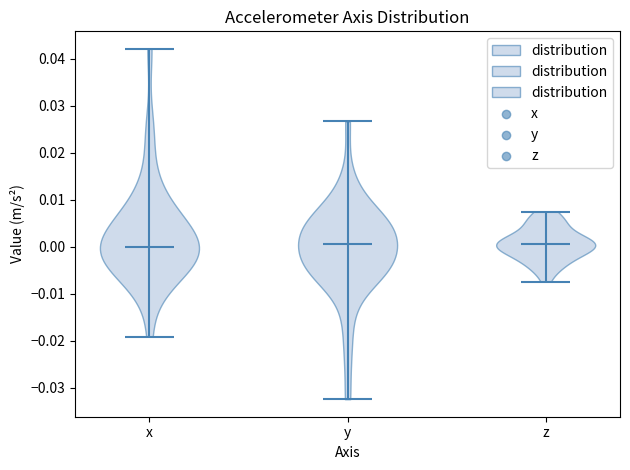

Reading left to right, read every violin against the y-axis: where its median line is, and the lowest and highest points it reaches. The values are not printed on the chart, so give them approximately, as read against the axis.

x: median line 0.000, lowest point -0.019, highest point 0.042
y: median line 0.001, lowest point -0.032, highest point 0.027
z: median line 0.001, lowest point -0.007, highest point 0.007